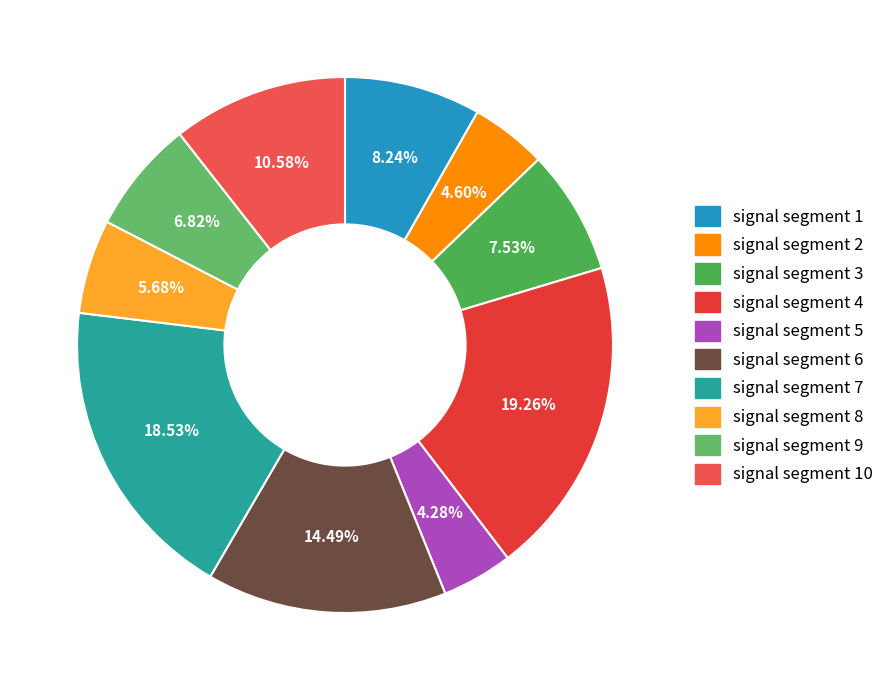

What is the smallest slice in the pie chart?

signal segment 5